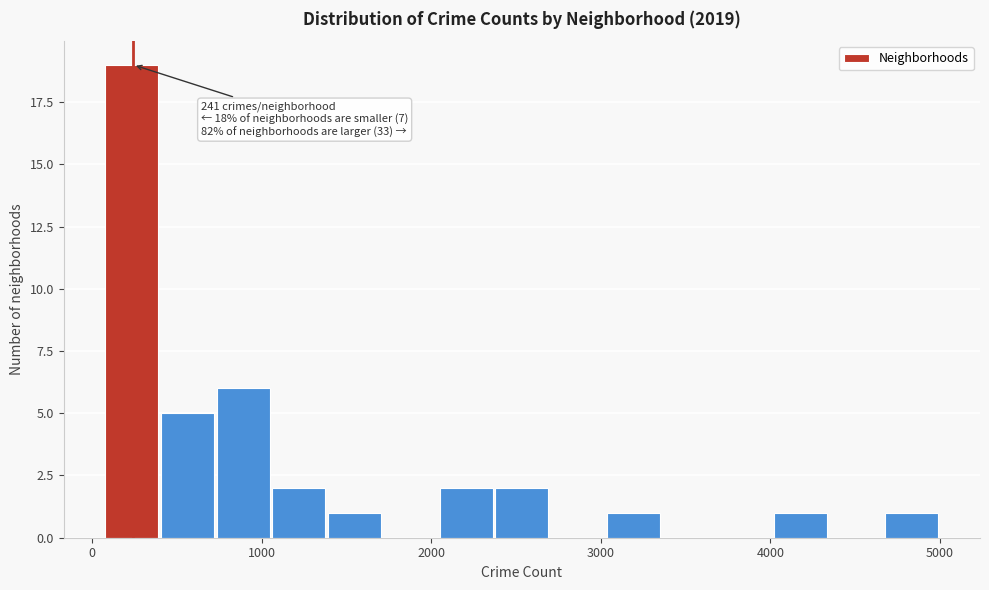

Read against the x-axis, roughly where is the centre of the tallest bar?

200